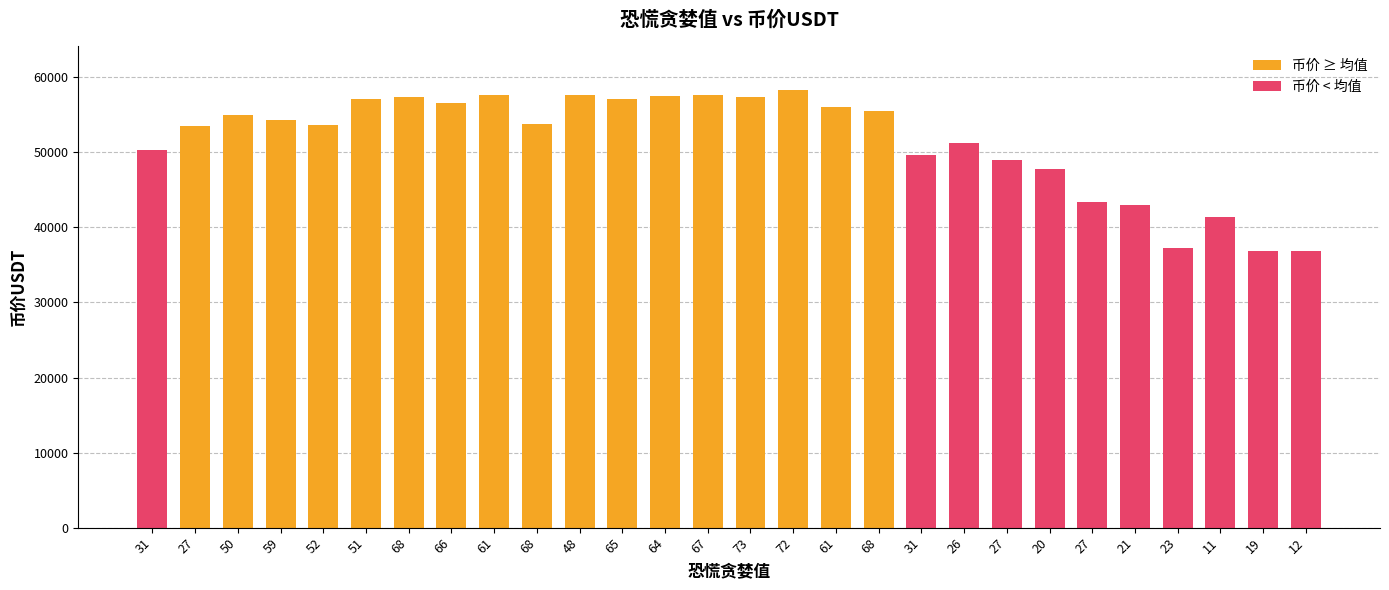

Approximately how many times larger is the value at 61 compared to 73?

1.0